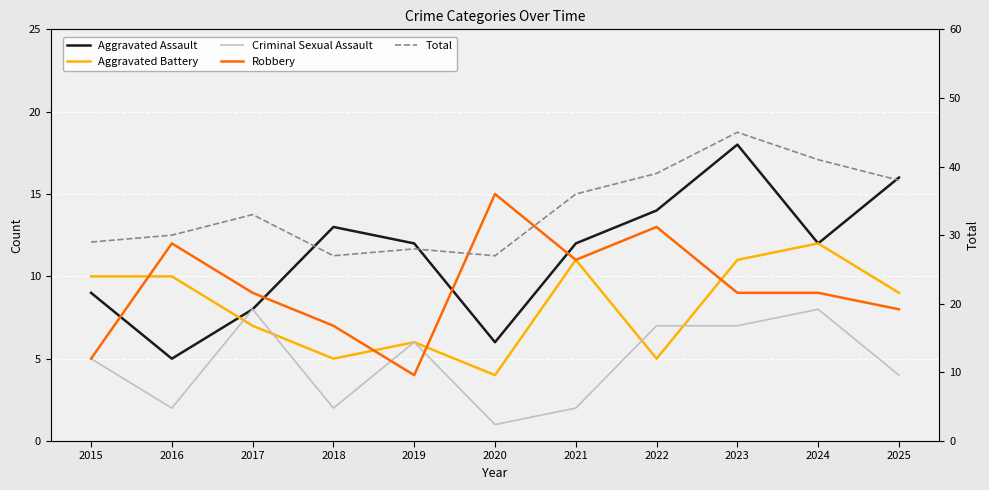

How many data points in Aggravated Battery are above 9?

5